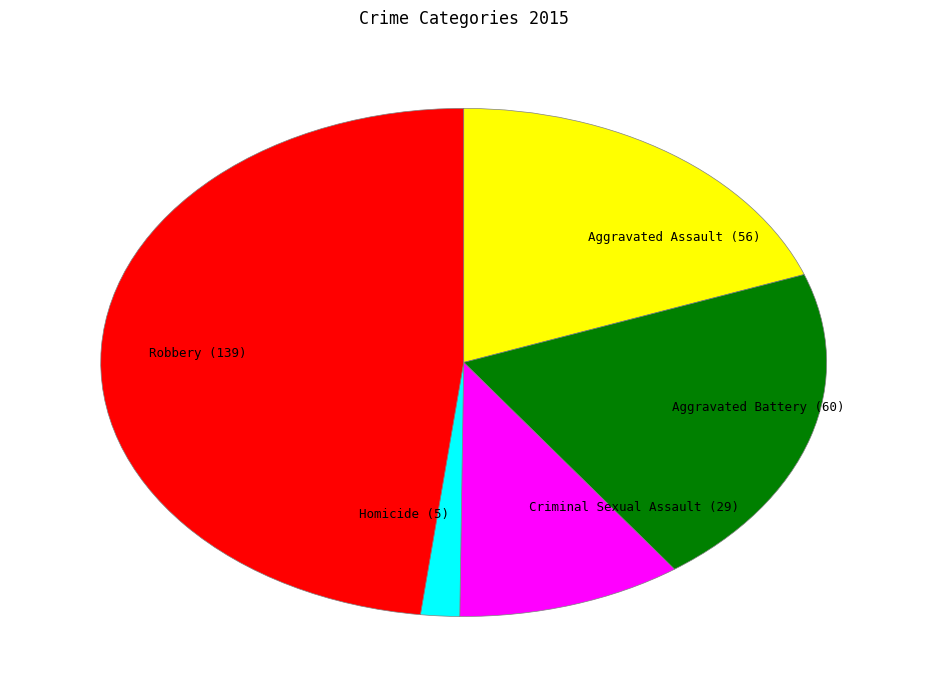

Does Homicide (5) account for over 50% of the chart?

No